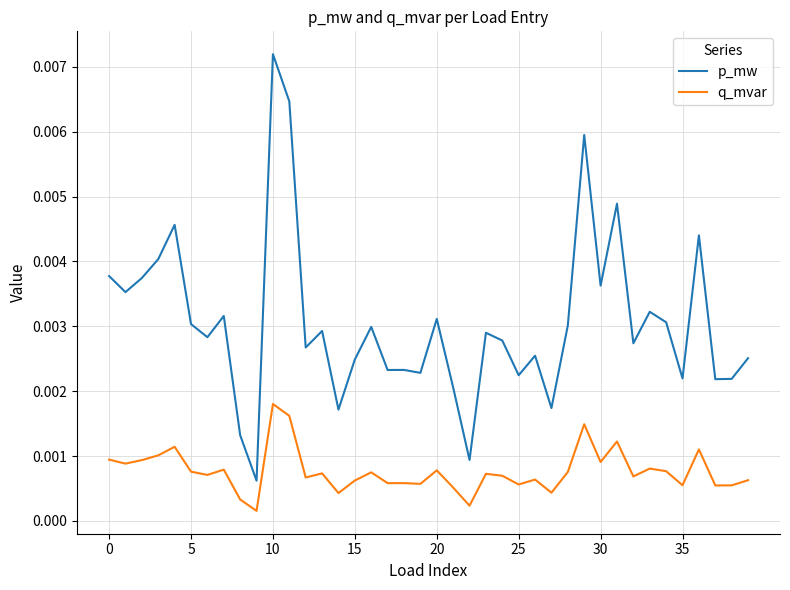

Which series has the largest range (max minus min)?

p_mw